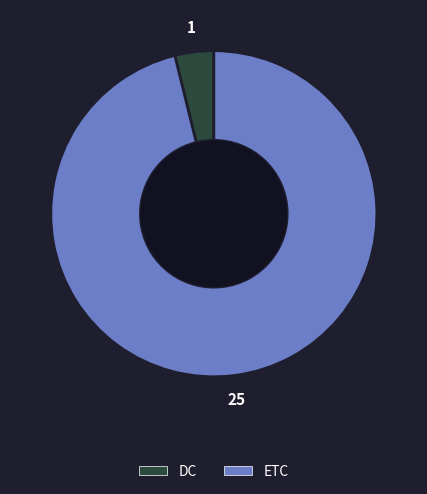

The DC slice represents 11% of the pie. True or false?

False